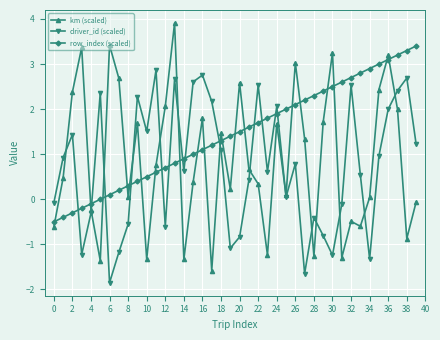

Is this an area chart (filled region under the line)?

No